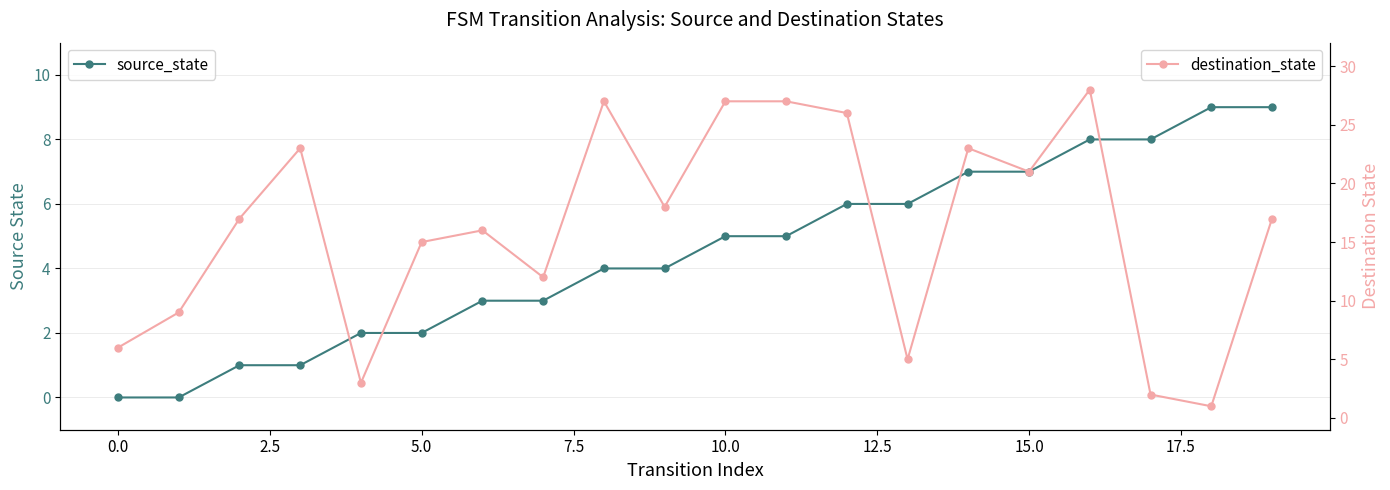

What is the difference between the second highest and minimum values in the source_state series?

9